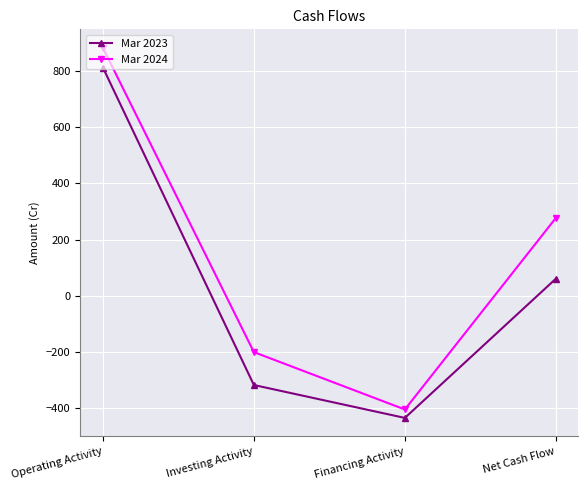

What is the label of the 4th point from the right?

Operating Activity